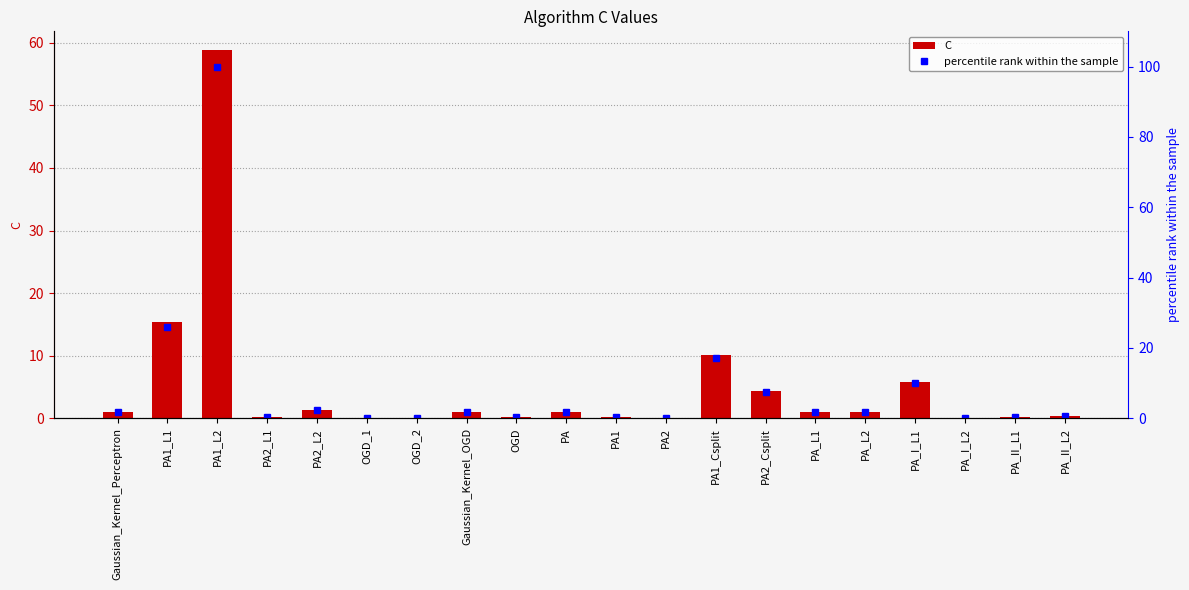

Reading left to right, what are all the values shown in this chart?

C: Gaussian_Kernel_Perceptron=1.0	PA1_L1=15.3	PA1_L2=58.9	PA2_L1=0.2	PA2_L2=1.4	OGD_1=0.1	OGD_2=0.1	Gaussian_Kernel_OGD=1.0	OGD=0.2	PA=1.0	PA1=0.2	PA2=0.1	PA1_Csplit=10.0	PA2_Csplit=4.3	PA_L1=1.0	PA_L2=1.0	PA_I_L1=5.9	PA_I_L2=0.1	PA_II_L1=0.2	PA_II_L2=0.3
percentile rank within the sample: Gaussian_Kernel_Perceptron=1.7	PA1_L1=26.0	PA1_L2=100.0	PA2_L1=0.3	PA2_L2=2.3	OGD_1=0.1	OGD_2=0.1	Gaussian_Kernel_OGD=1.7	OGD=0.3	PA=1.7	PA1=0.4	PA2=0.1	PA1_Csplit=17.1	PA2_Csplit=7.3	PA_L1=1.7	PA_L2=1.7	PA_I_L1=9.9	PA_I_L2=0.2	PA_II_L1=0.3	PA_II_L2=0.6